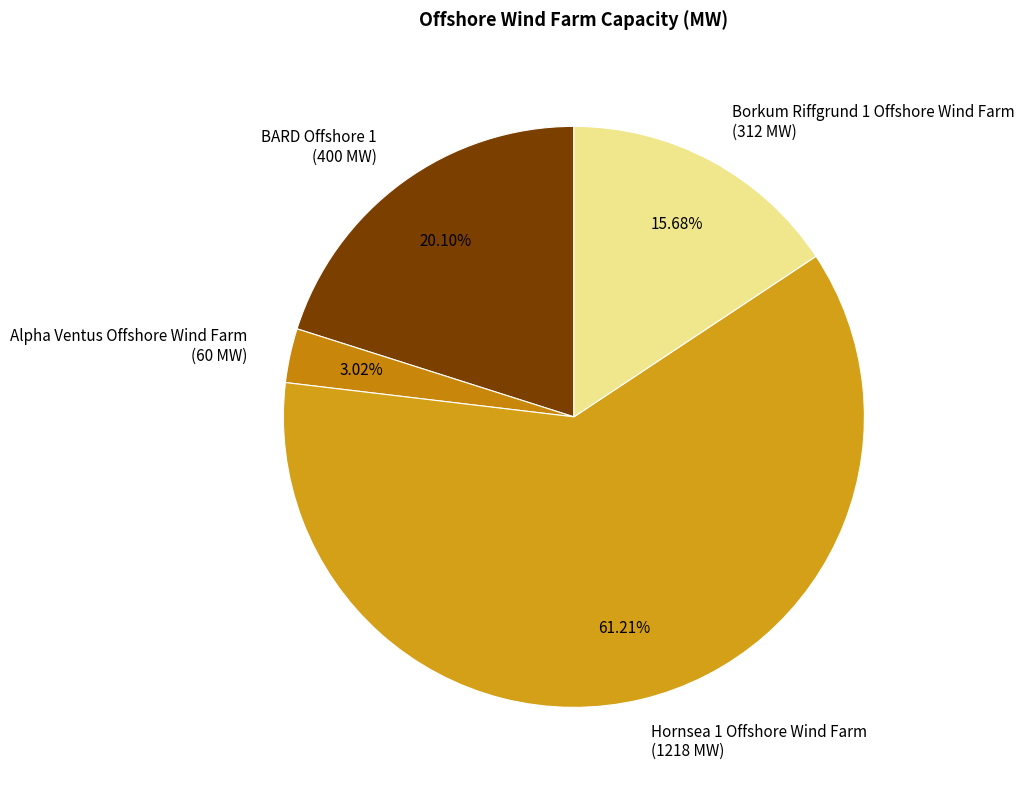

What is the largest slice in the pie chart?

Hornsea 1 Offshore Wind Farm